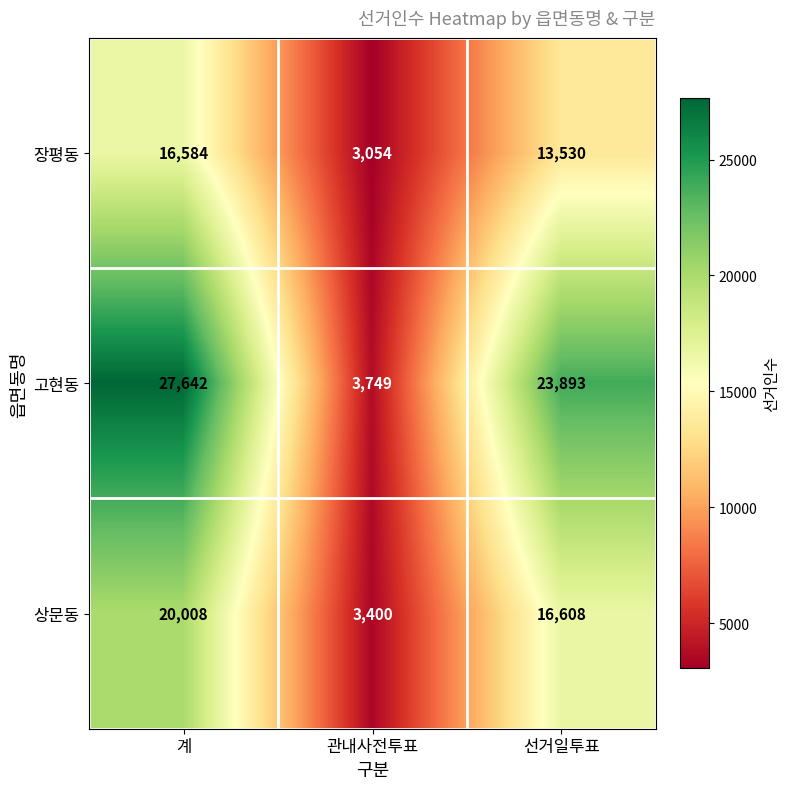

The value of 상문동 at 선거일투표 is 6705. True or false?

False